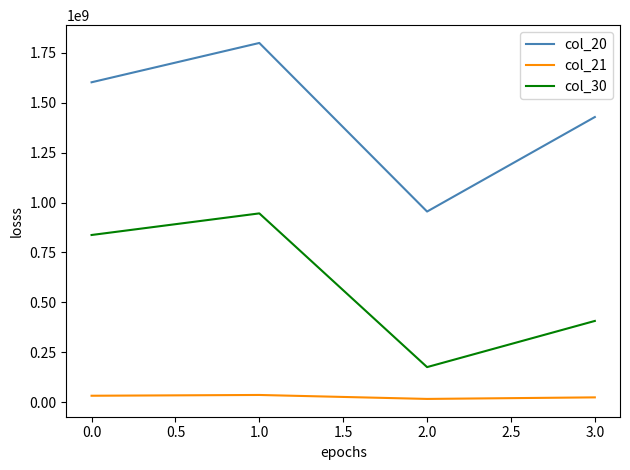

True or false: col_30 and col_21 intersect in this chart.

False